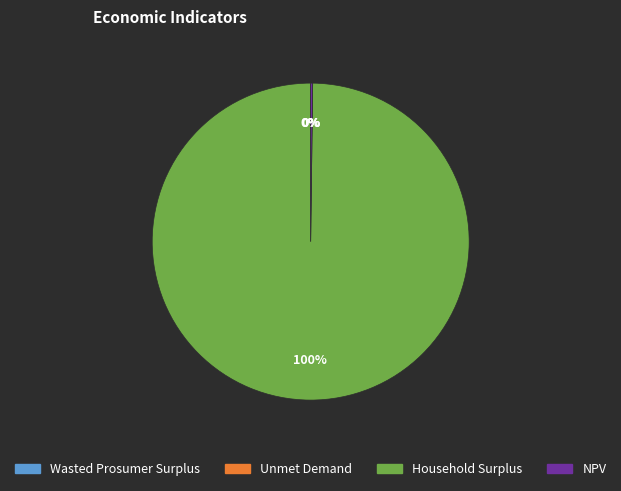

Does any single category account for the majority?

Yes